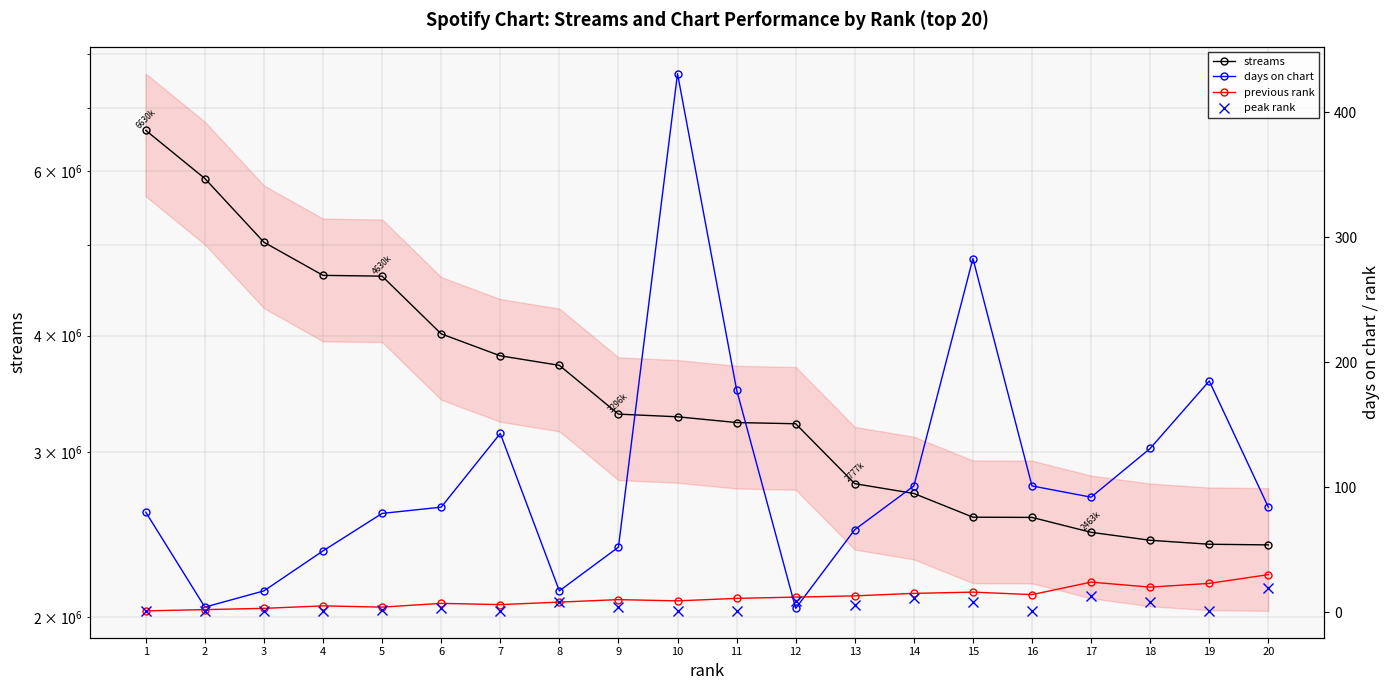

The streams series shows 4687905 at 13. True or false?

False